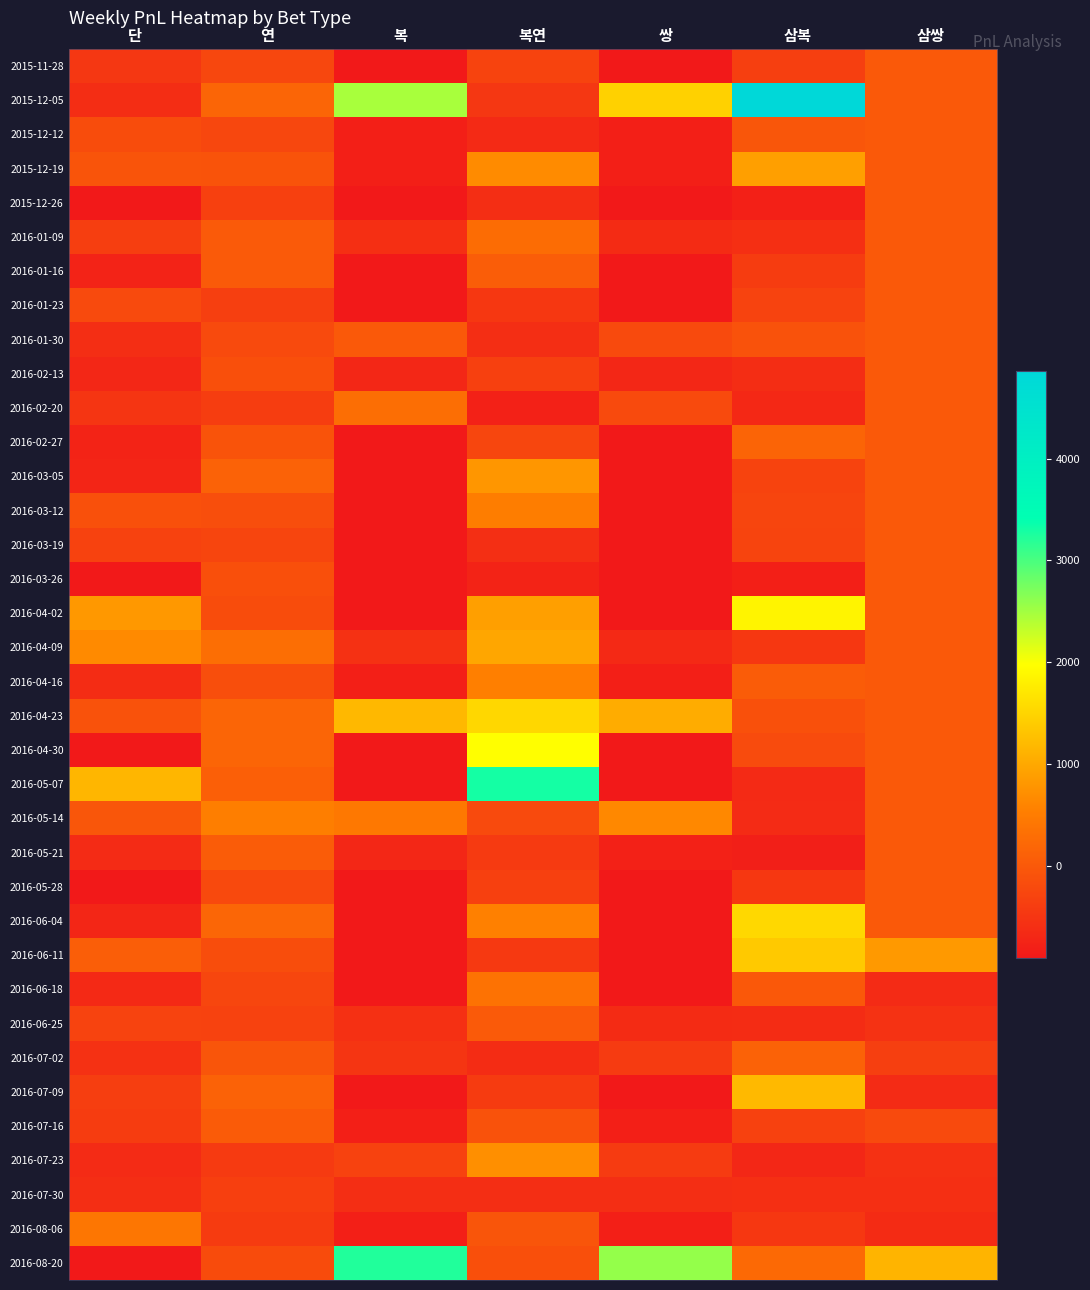

Reading right to left, what are all the values shown in this chart?

2015-11-28: 삼쌍=0	삼복=-368	쌍=-900	복연=-300	복=-900	연=-257	단=-481
2015-12-05: 삼쌍=0	삼복=4857	쌍=1468	복연=-480	복=2470	연=177	단=-612
2015-12-12: 삼쌍=0	삼복=-27	쌍=-800	복연=-660	복=-800	연=-255	단=-171
2015-12-19: 삼쌍=0	삼복=901	쌍=-800	복연=680	복=-800	연=-70	단=-62
2015-12-26: 삼쌍=0	삼복=-797	쌍=-900	복연=-600	복=-900	연=-344	단=-900
2016-01-09: 삼쌍=0	삼복=-574	쌍=-636	복연=280	복=-580	연=15	단=-382
2016-01-16: 삼쌍=0	삼복=-400	쌍=-900	복연=60	복=-900	연=33	단=-763
2016-01-23: 삼쌍=0	삼복=-306	쌍=-900	복연=-470	복=-900	연=-369	단=-211
2016-01-30: 삼쌍=0	삼복=-94	쌍=-205	복연=-600	복=1	연=-204	단=-600
2016-02-13: 삼쌍=0	삼복=-618	쌍=-700	복연=-340	복=-700	연=-127	단=-700
2016-02-20: 삼쌍=0	삼복=-678	쌍=-208	복연=-780	복=296	연=-389	단=-500
2016-02-27: 삼쌍=0	삼복=166	쌍=-900	복연=-260	복=-900	연=-74	단=-745
2016-03-05: 삼쌍=0	삼복=-298	쌍=-900	복연=800	복=-900	연=137	단=-721
2016-03-12: 삼쌍=0	삼복=-278	쌍=-900	복연=510	복=-900	연=-137	단=-118
2016-03-19: 삼쌍=0	삼복=-283	쌍=-900	복연=-590	복=-900	연=-273	단=-318
2016-03-26: 삼쌍=0	삼복=-802	쌍=-900	복연=-750	복=-900	연=-131	단=-900
2016-04-02: 삼쌍=0	삼복=1856	쌍=-900	복연=904	복=-900	연=-174	단=827
2016-04-09: 삼쌍=0	삼복=-472	쌍=-664	복연=980	복=-553	연=313	단=674
2016-04-16: 삼쌍=0	삼복=51	쌍=-800	복연=550	복=-800	연=-157	단=-623
2016-04-23: 삼쌍=0	삼복=-120	쌍=1047	복연=1530	복=1190	연=169	단=-88
2016-04-30: 삼쌍=0	삼복=-194	쌍=-900	복연=1974	복=-900	연=170	단=-900
2016-05-07: 삼쌍=0	삼복=-654	쌍=-900	복연=3300	복=-900	연=98	단=1162
2016-05-14: 삼쌍=0	삼복=-645	쌍=648	복연=-210	복=448	연=524	단=-36
2016-05-21: 삼쌍=0	삼복=-813	쌍=-786	복연=-430	복=-701	연=55	단=-642
2016-05-28: 삼쌍=0	삼복=-466	쌍=-900	복연=-340	복=-900	연=-218	단=-900
2016-06-04: 삼쌍=0	삼복=1550	쌍=-900	복연=560	복=-900	연=195	단=-711
2016-06-11: 삼쌍=840	삼복=1379	쌍=-900	복연=-450	복=-900	연=-169	단=84
2016-06-18: 삼쌍=-651	삼복=-10	쌍=-900	복연=350	복=-900	연=-265	단=-668
2016-06-25: 삼쌍=-548	삼복=-627	쌍=-640	복연=30	복=-570	연=-326	단=-312
2016-07-02: 삼쌍=-364	삼복=138	쌍=-420	복연=-630	복=-500	연=-56	단=-556
2016-07-09: 삼쌍=-647	삼복=1194	쌍=-900	복연=-410	복=-900	연=142	단=-382
2016-07-16: 삼쌍=-214	삼복=-334	쌍=-800	복연=-80	복=-800	연=44	단=-398
2016-07-23: 삼쌍=-561	삼복=-698	쌍=-418	복연=720	복=-322	연=-428	단=-642
2016-07-30: 삼쌍=-576	삼복=-576	쌍=-600	복연=-600	복=-600	연=-351	단=-600
2016-08-06: 삼쌍=-639	삼복=-466	쌍=-800	복연=-50	복=-800	연=-411	단=405
2016-08-20: 삼쌍=1138	삼복=229	쌍=2579	복연=-130	복=3227	연=-189	단=-900